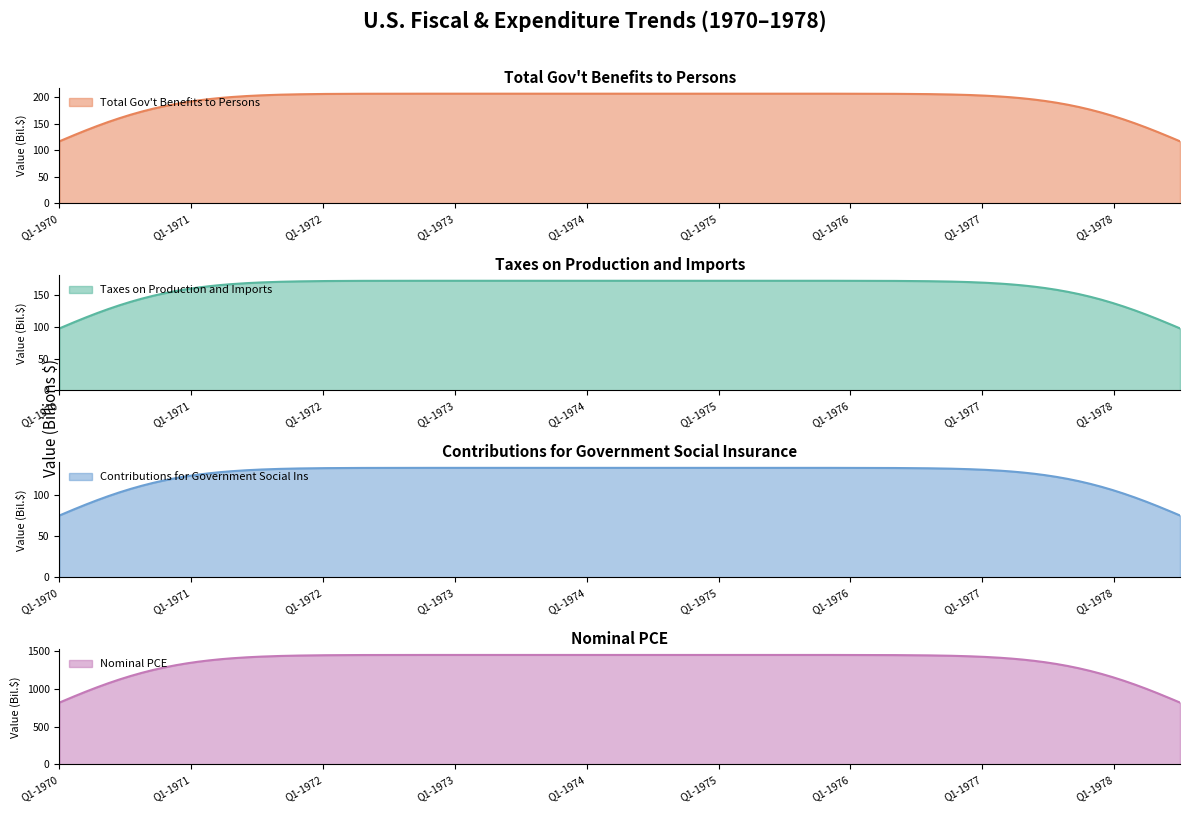

What is the highest value of the Contributions for Government Social Ins series?

133.6